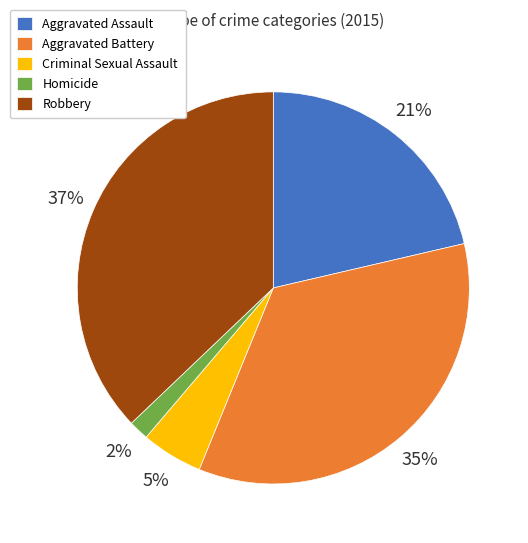

How many segments does this pie chart have?

5